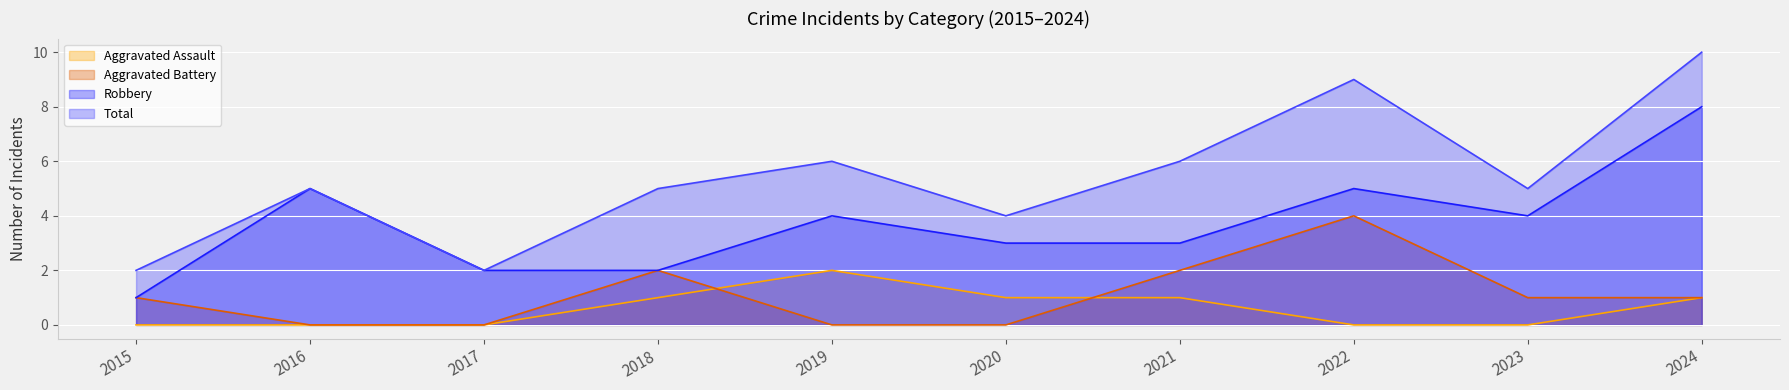

At 2020, list the series in order from largest to smallest.

Total, Robbery, Aggravated Assault, Aggravated Battery